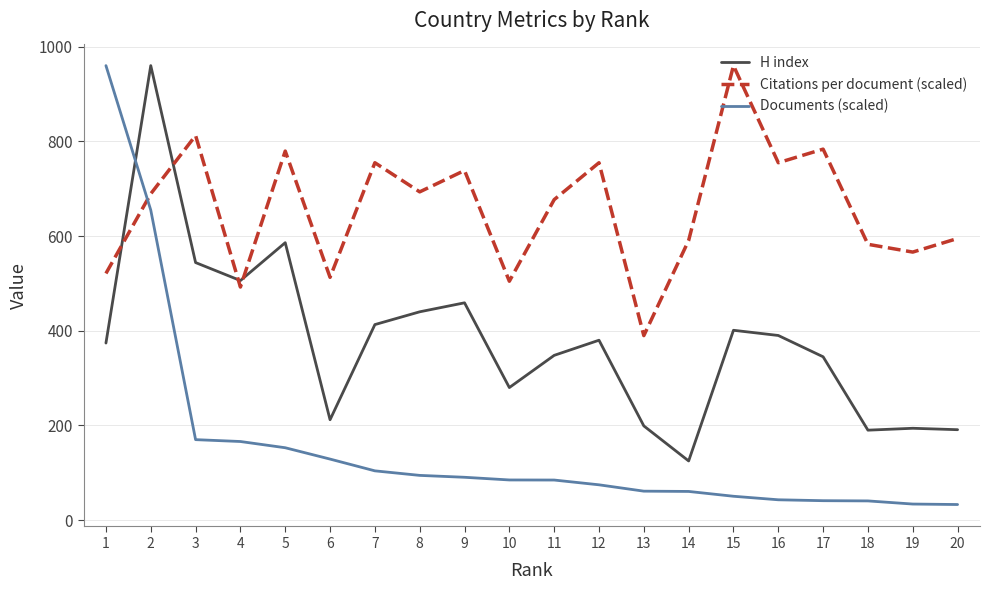

True or false: H index and Documents (scaled) cross at least once.

True